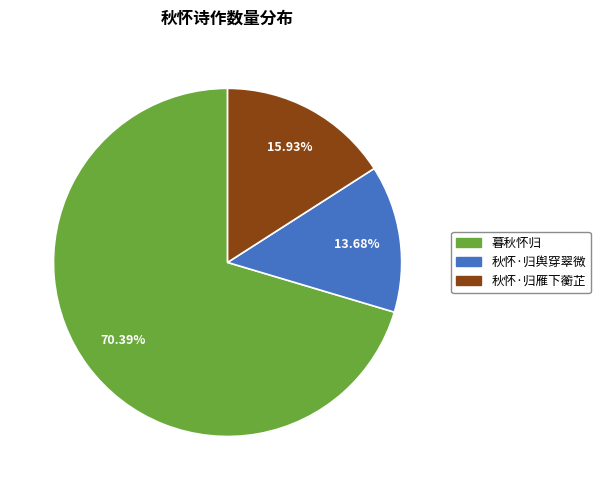

Combined, what portion of the pie is 暮秋怀归 and 秋怀·归雁下蘅芷?

86.3%